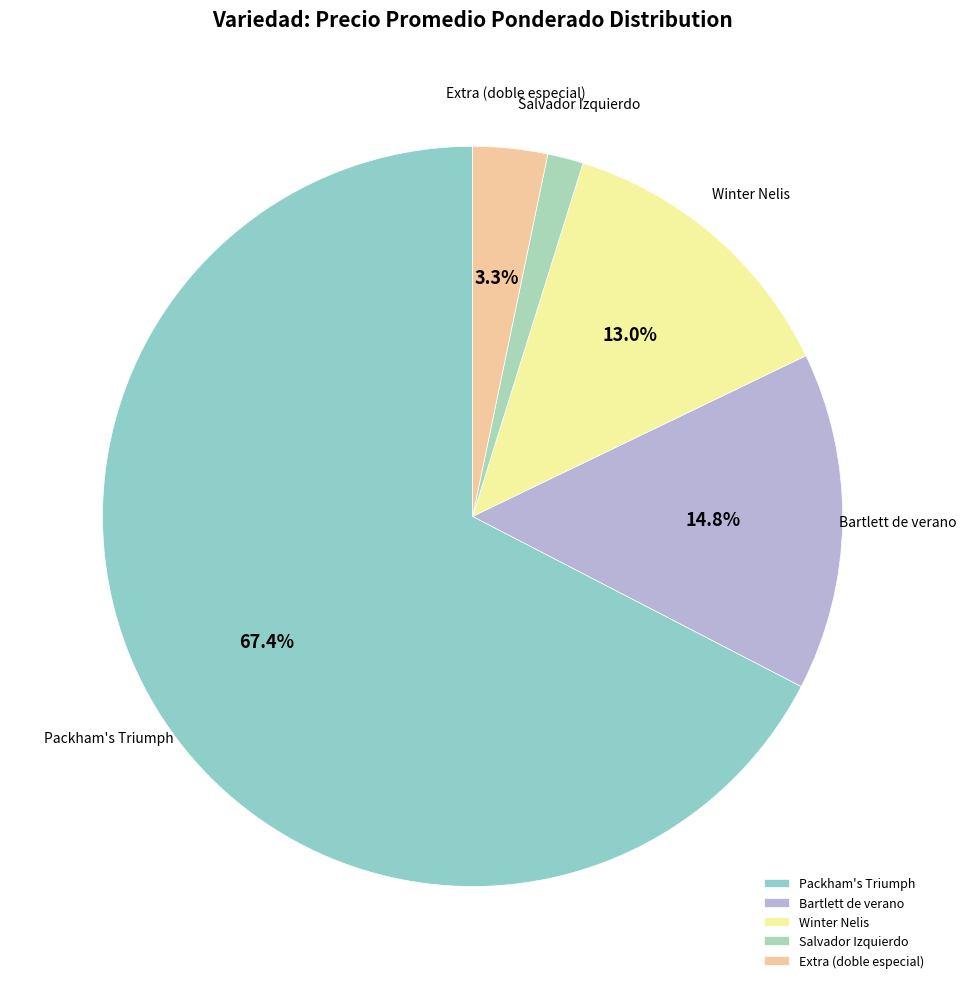

Does any single category account for the majority?

Yes